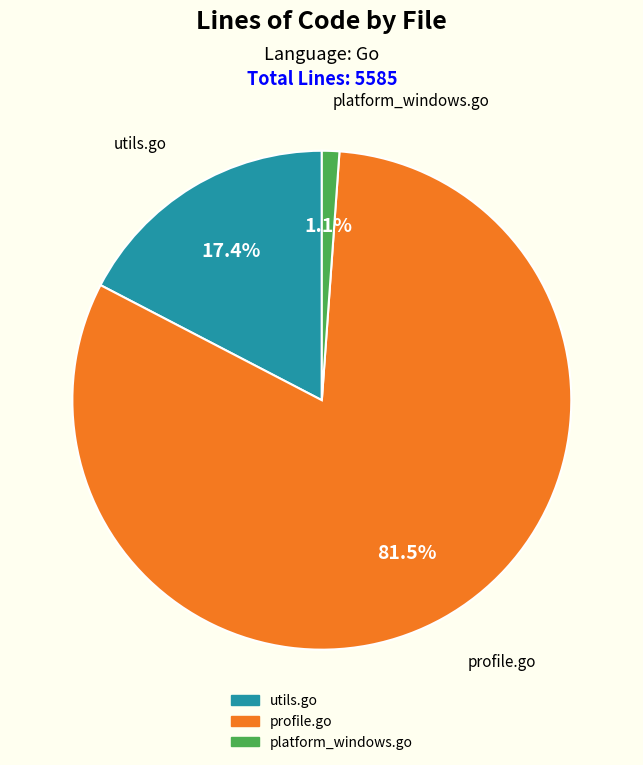

True or false: utils.go accounts for 30% of the total.

False